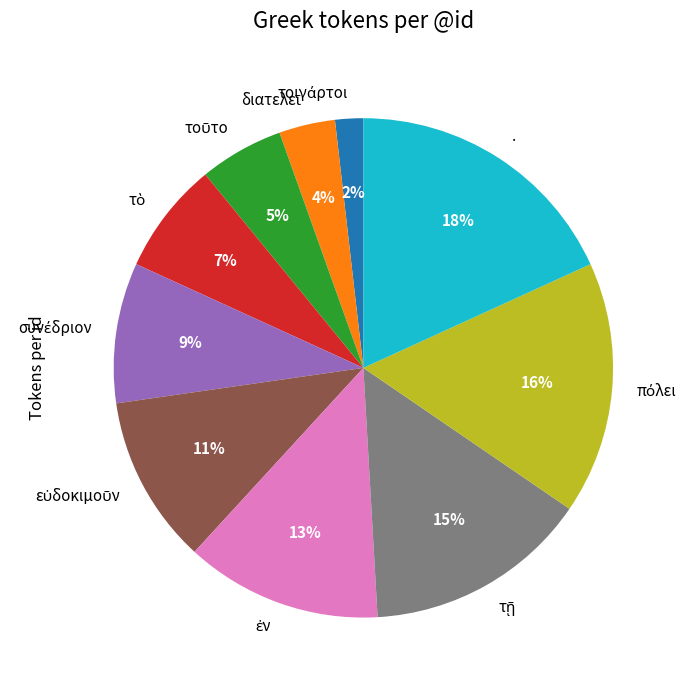

What is the largest slice in the pie chart?

.